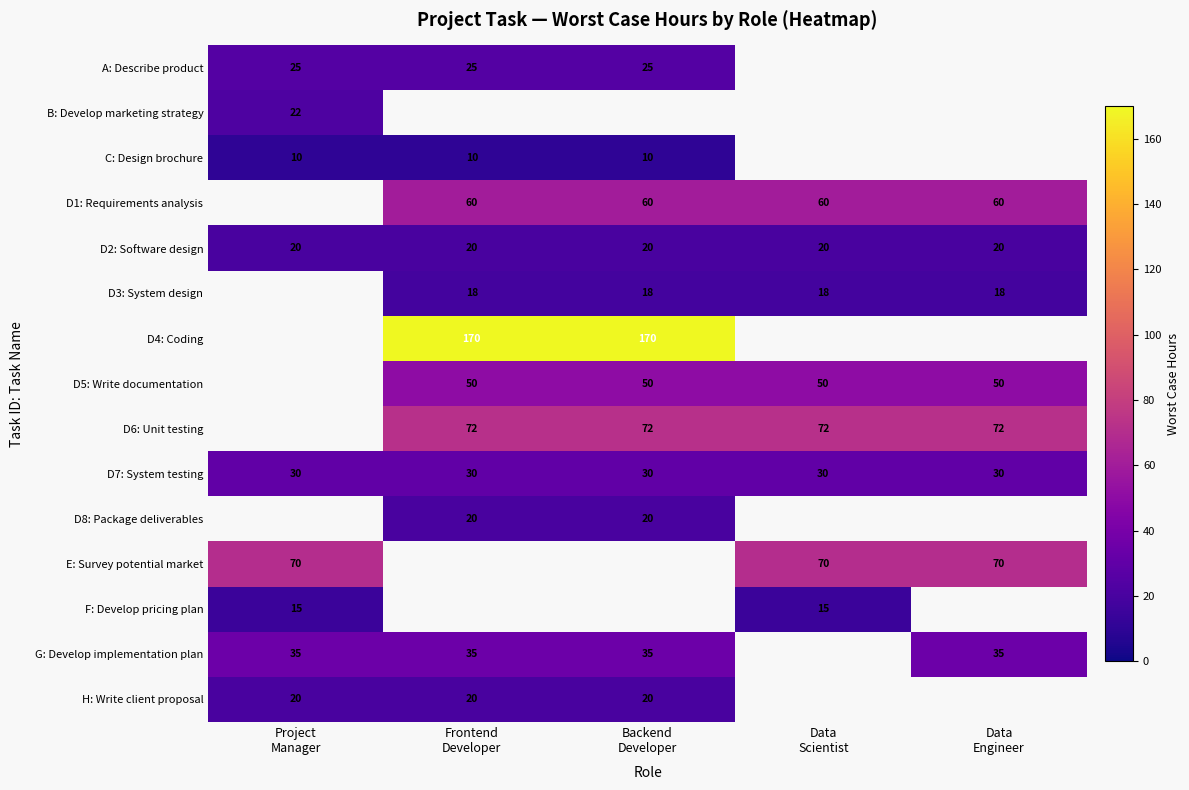

What is the greatest value displayed?

170.0